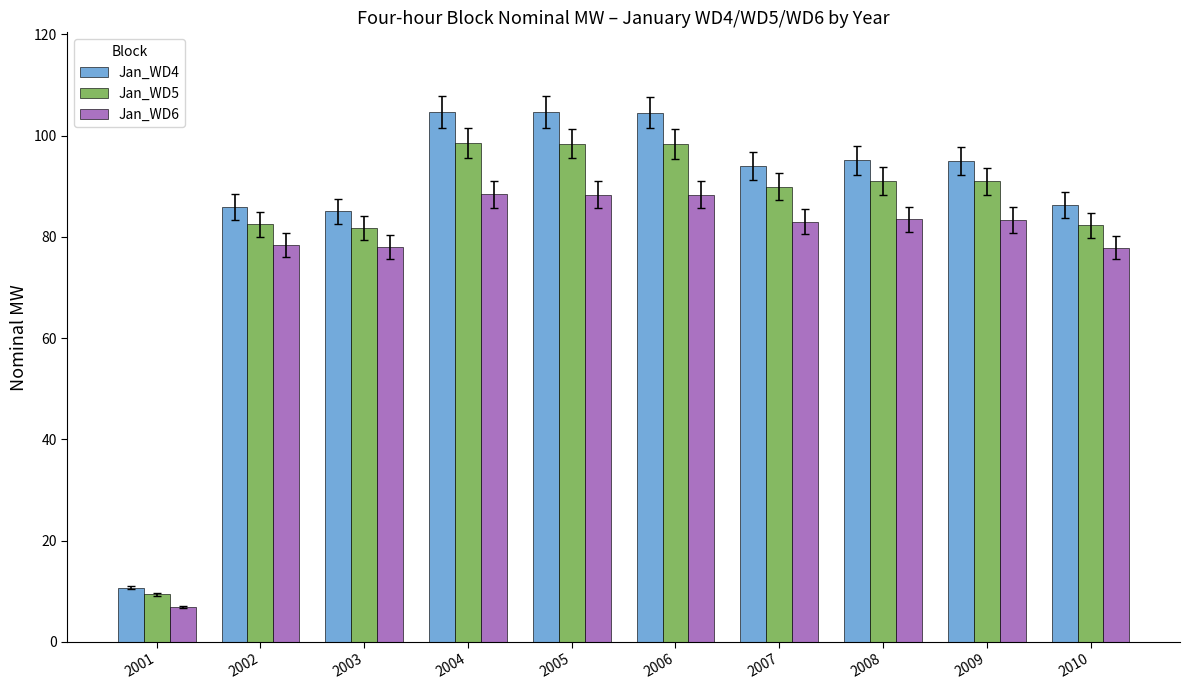

How many distinct data groups are displayed?

3